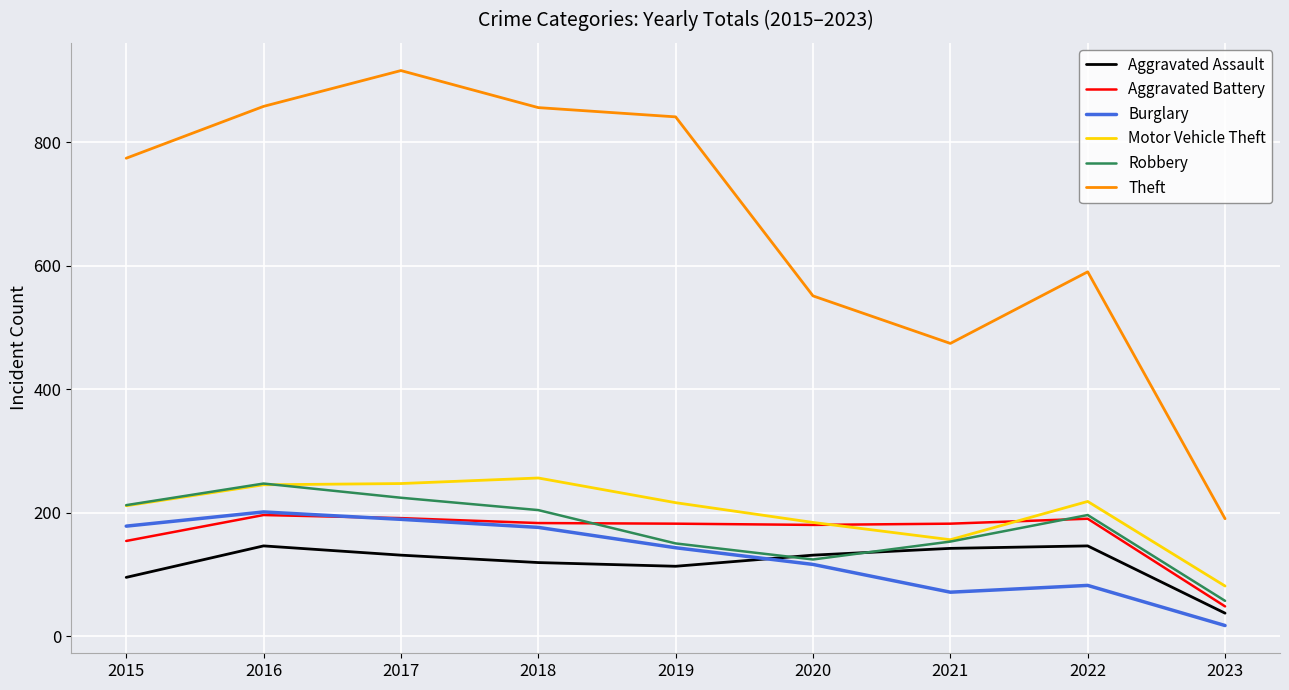

What are all the series names shown in the legend?

Aggravated Assault, Aggravated Battery, Burglary, Motor Vehicle Theft, Robbery, Theft